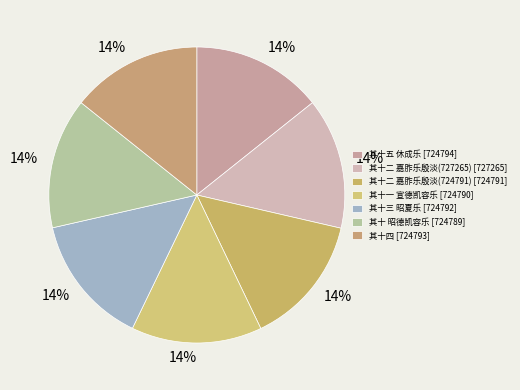

How many slices are in this pie chart?

7